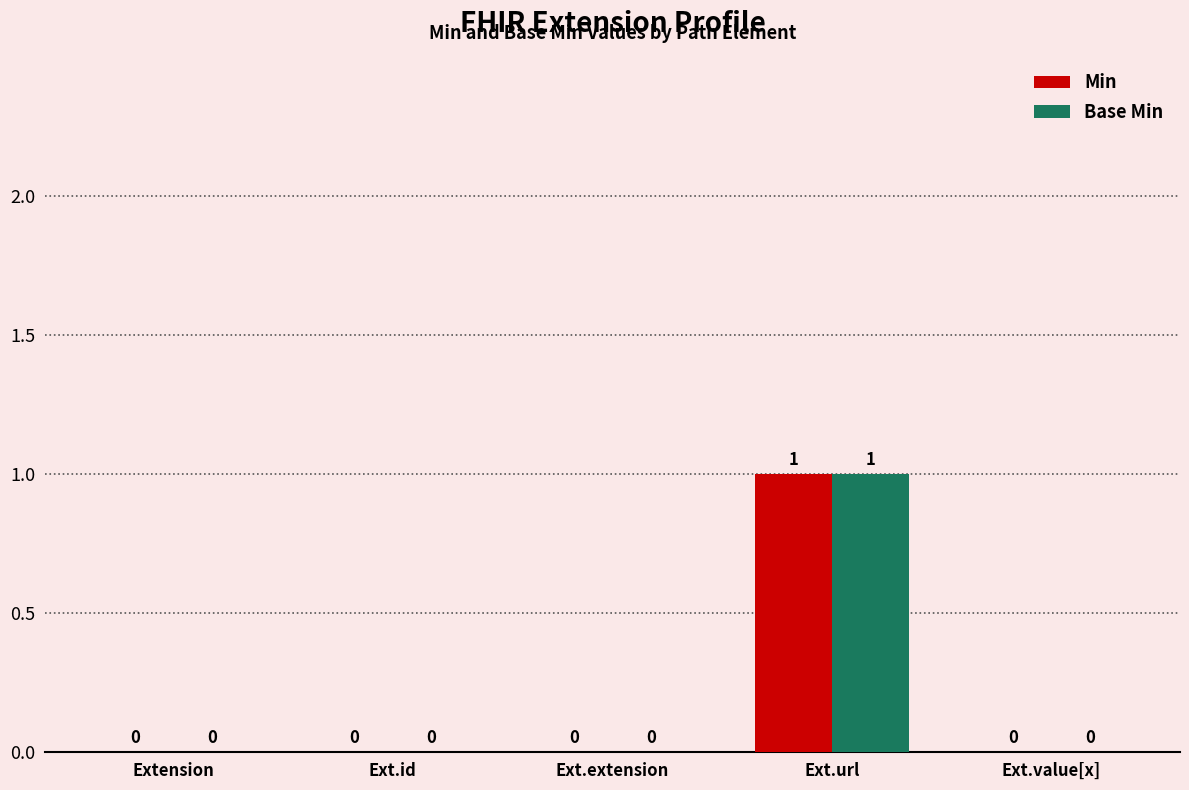

Reading right to left, transcribe all the data shown in this chart.

Min: 0	1	0	0	0
Base Min: 0	1	0	0	0